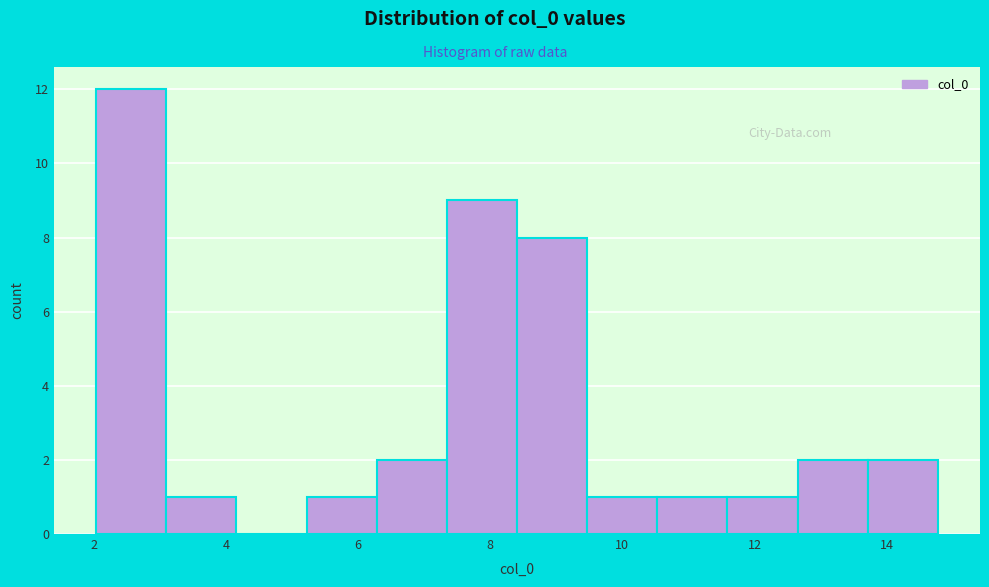

Which range on the x-axis has the tallest bar?

2.0 to 3.0